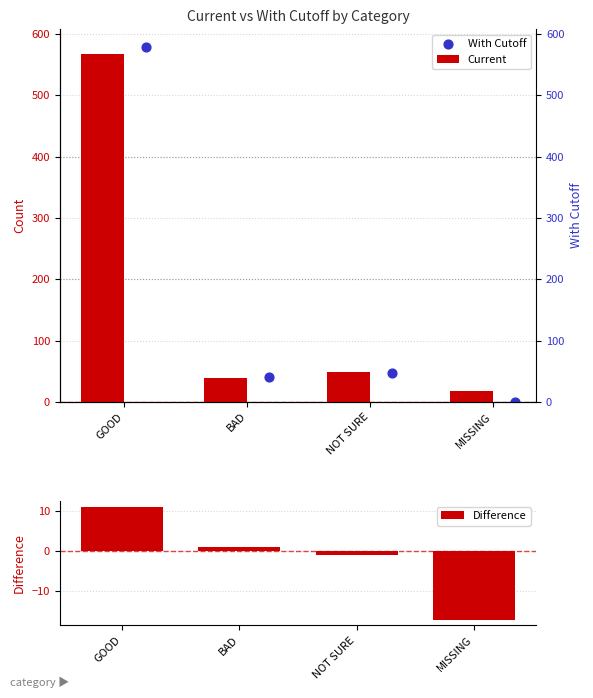

Which series reaches the minimum Y coordinate?

With Cutoff